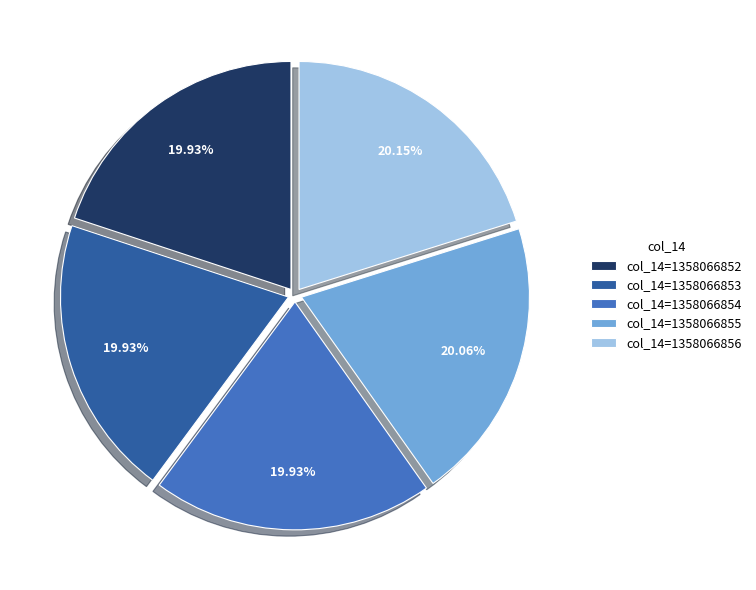

Does col_14=1358066856 represent more than half of the total?

No